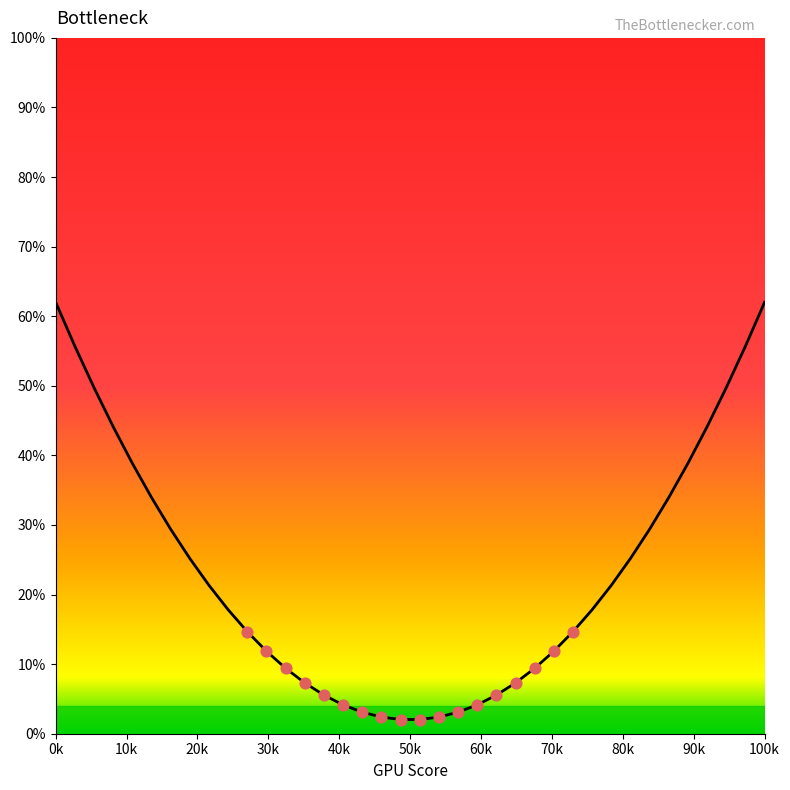

What is the difference between the maximum and minimum values?

60.0